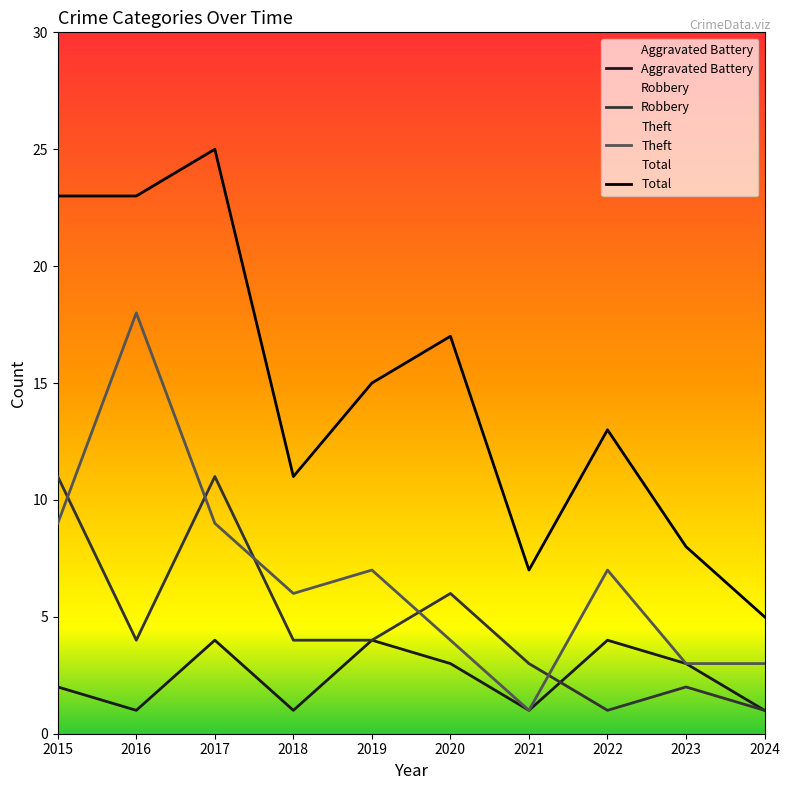

Is the value of Theft at 2021 greater than the value of Aggravated Battery at 2015?

No